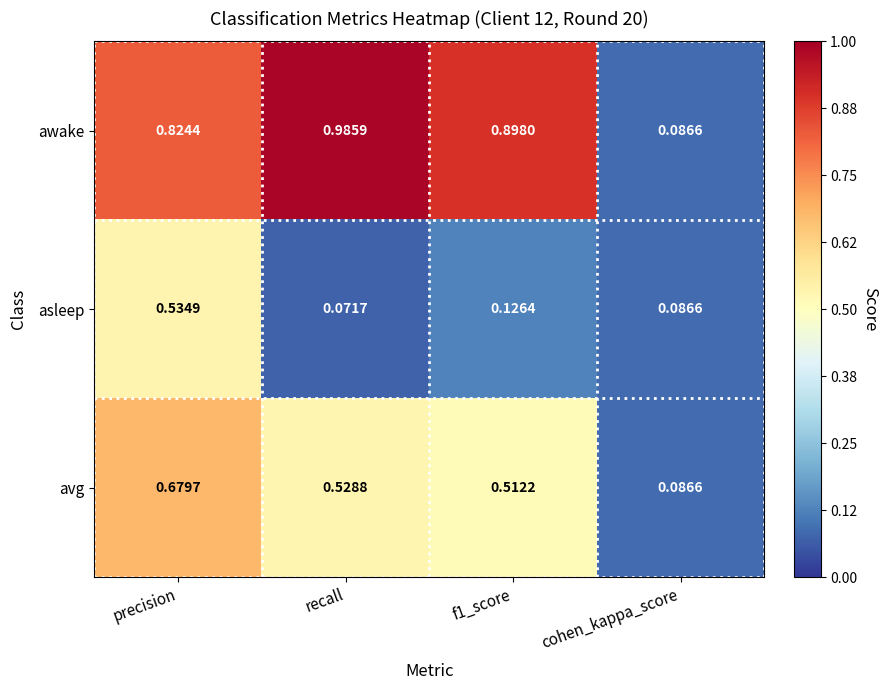

At which label is asleep closest to 0?

recall